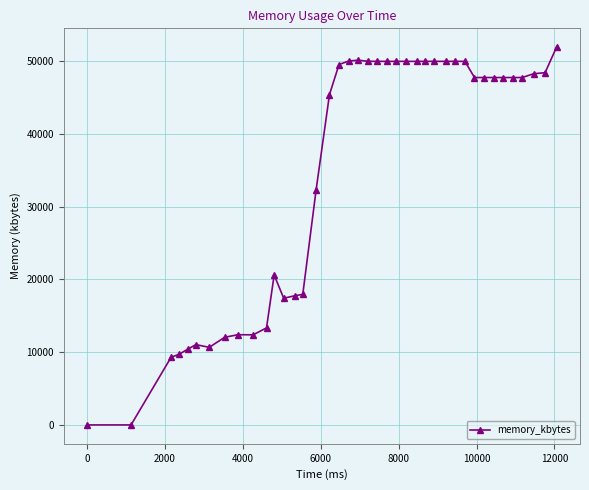

True or false: there are more than 0 points higher than both neighbors.

True